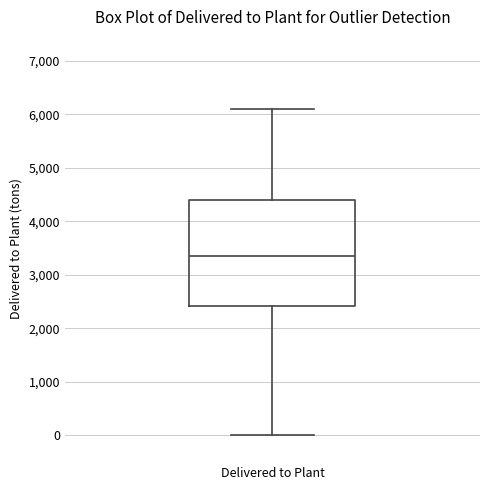

Where does the median line of the box for Delivered to Plant sit on the y-axis? The values are not printed on the chart, so give them approximately, as read against the axis.

3400